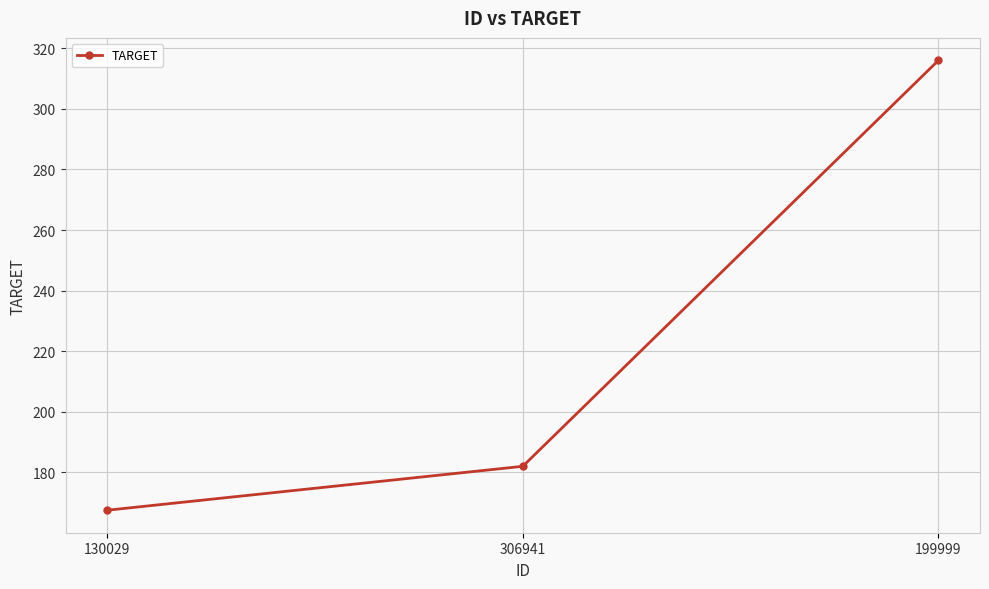

Reading right to left, what are all the values shown in this chart?

316.0	182.0	167.5